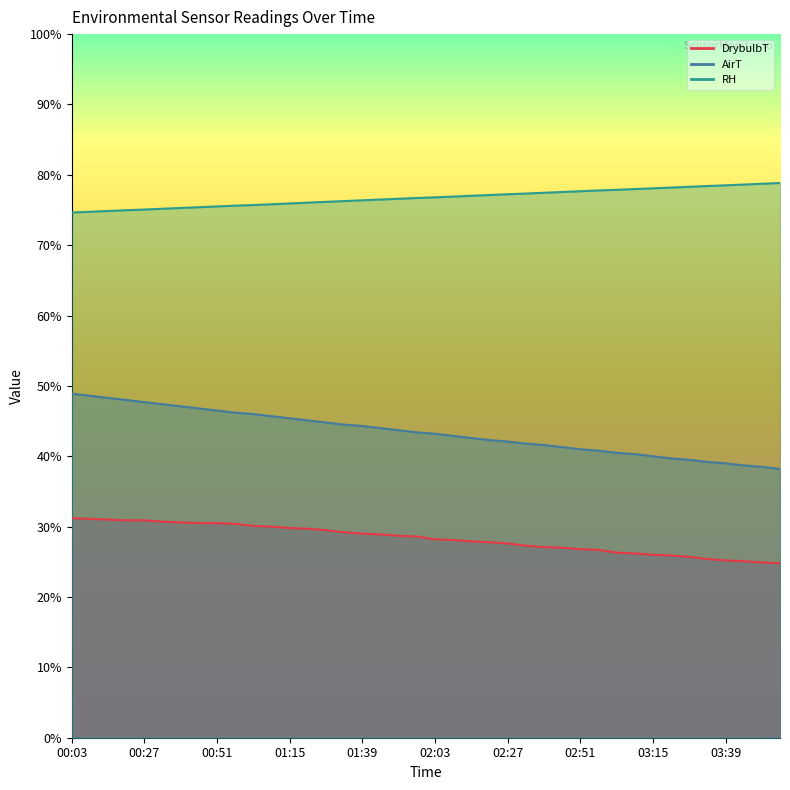

Rank the series at 01:33 from lowest to highest value.

DrybulbT, AirT, RH